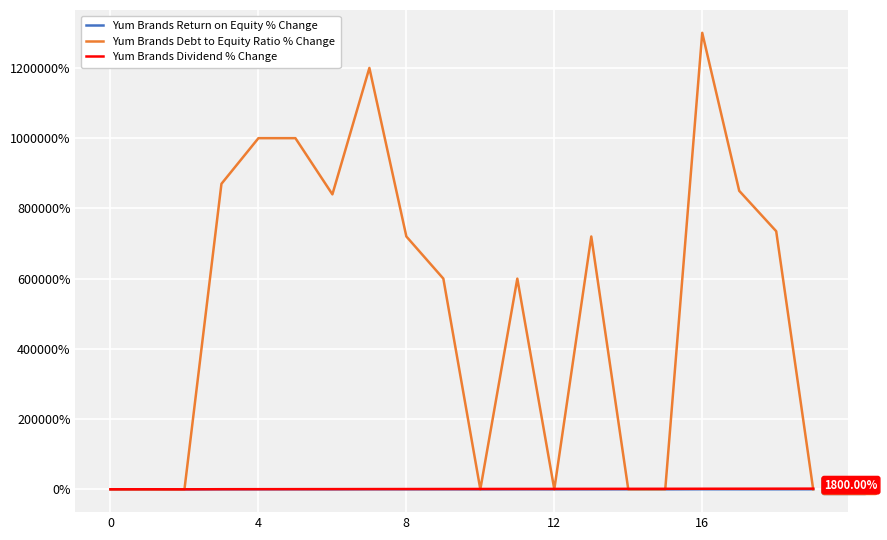

Which series has the largest total across all categories?

Yum Brands Debt to Equity Ratio % Change